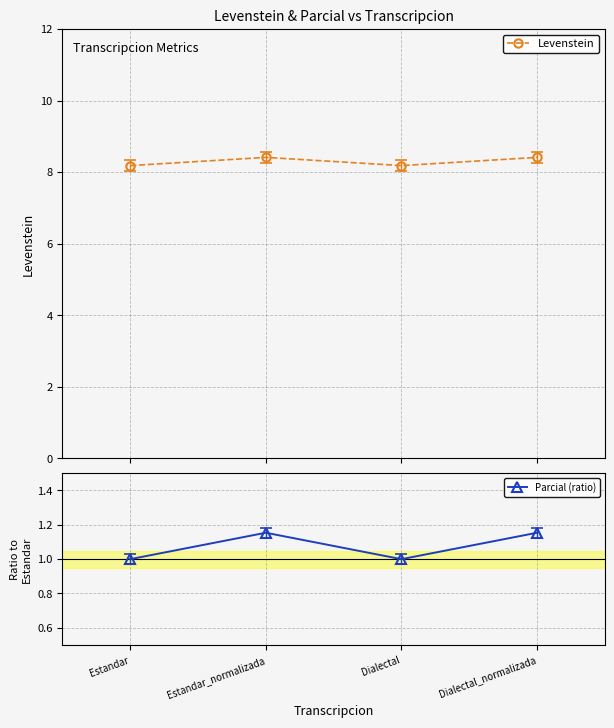

Does the chart have visible grid lines?

Yes